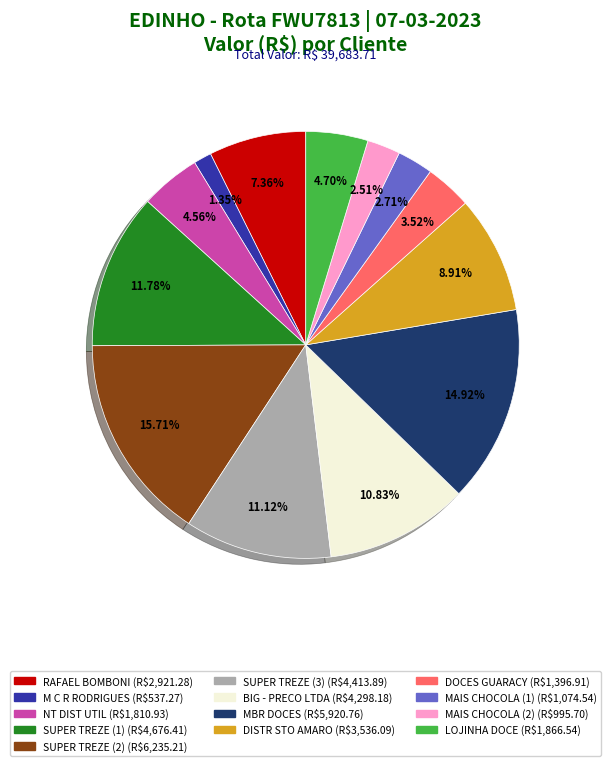

Is there any slice that represents more than half of the pie?

No